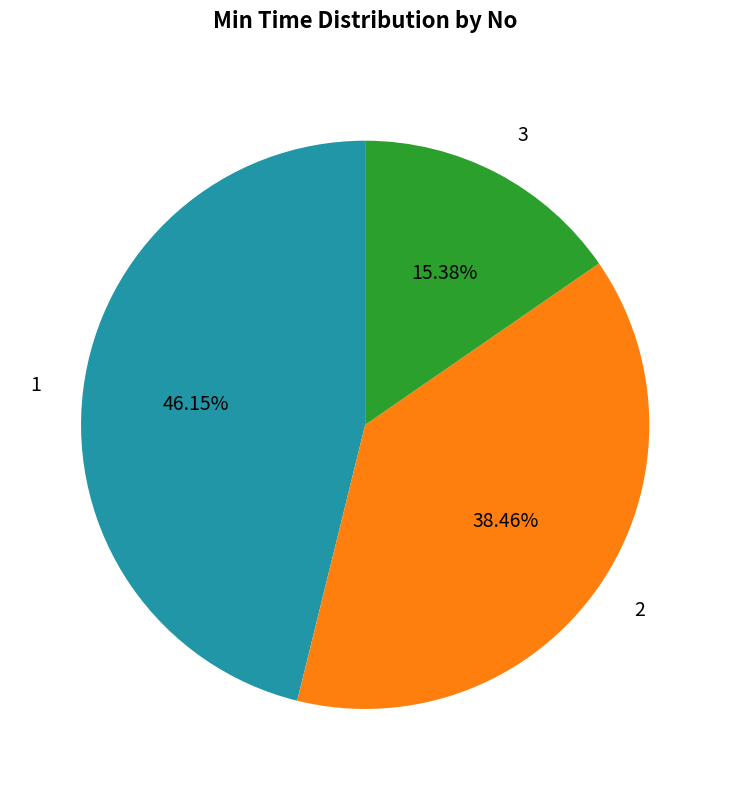

How many slices are in this pie chart?

3